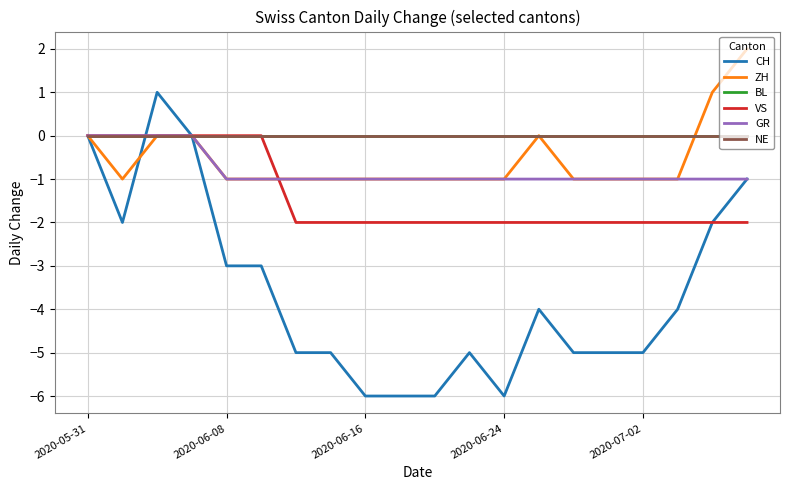

At how many categories does at least one series exceed -2?

20